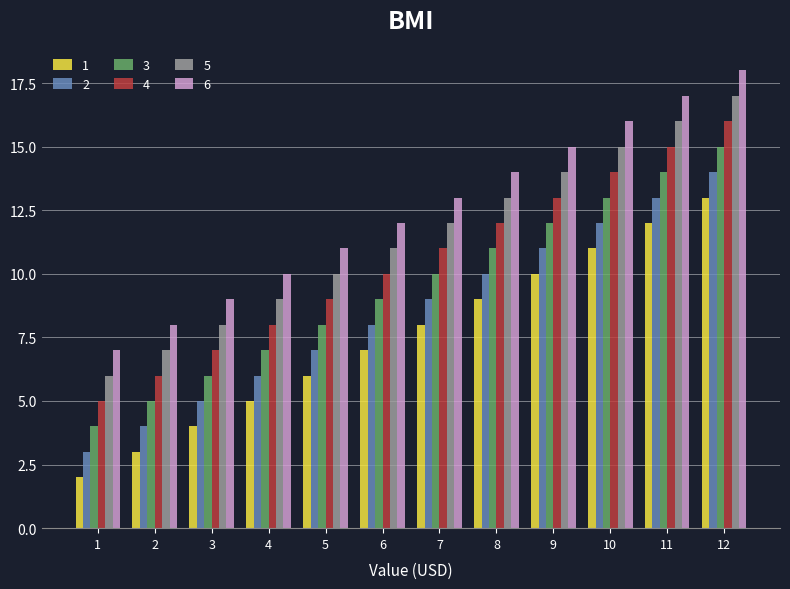

How many bars are there in total?

72